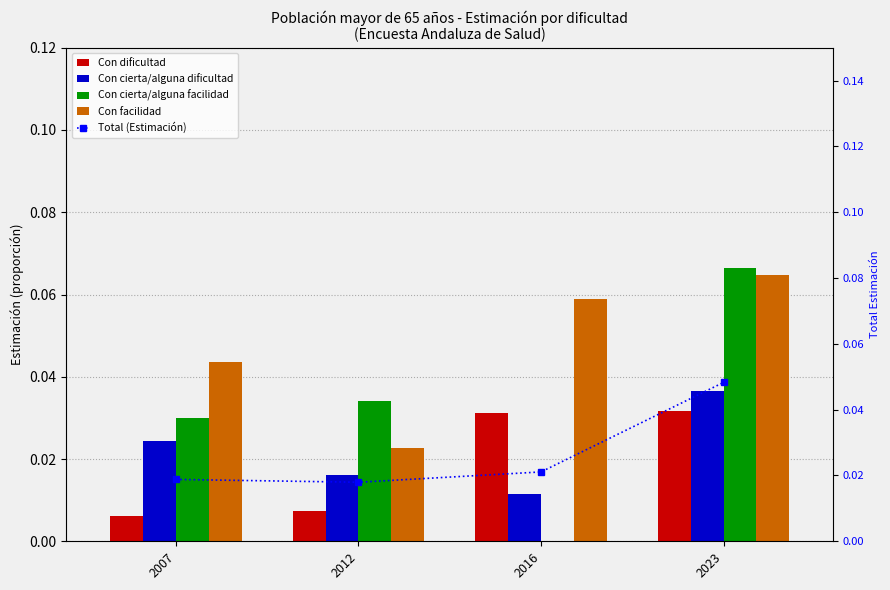

The Total (Estimación) series shows 0.0 at 2007. True or false?

True